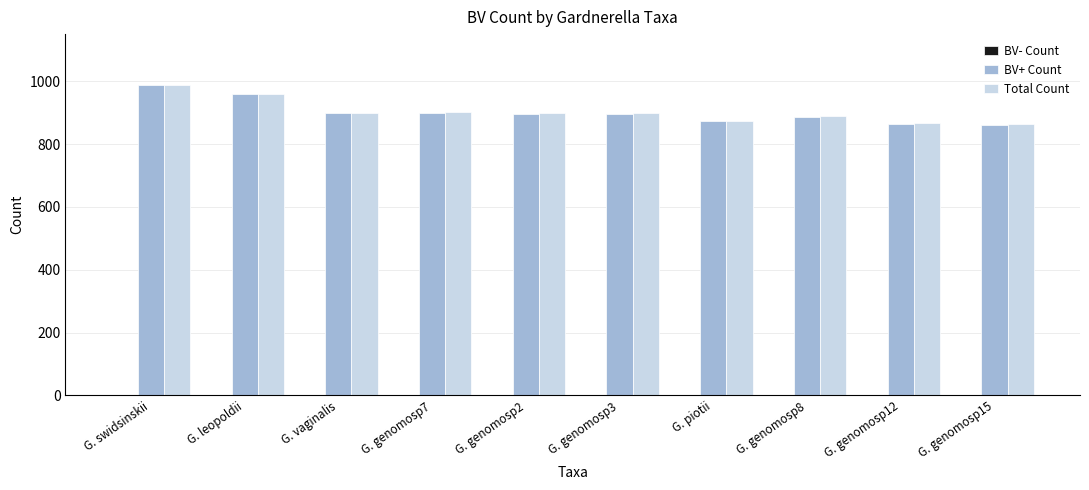

What is the sum of all BV+ Count values?

9023